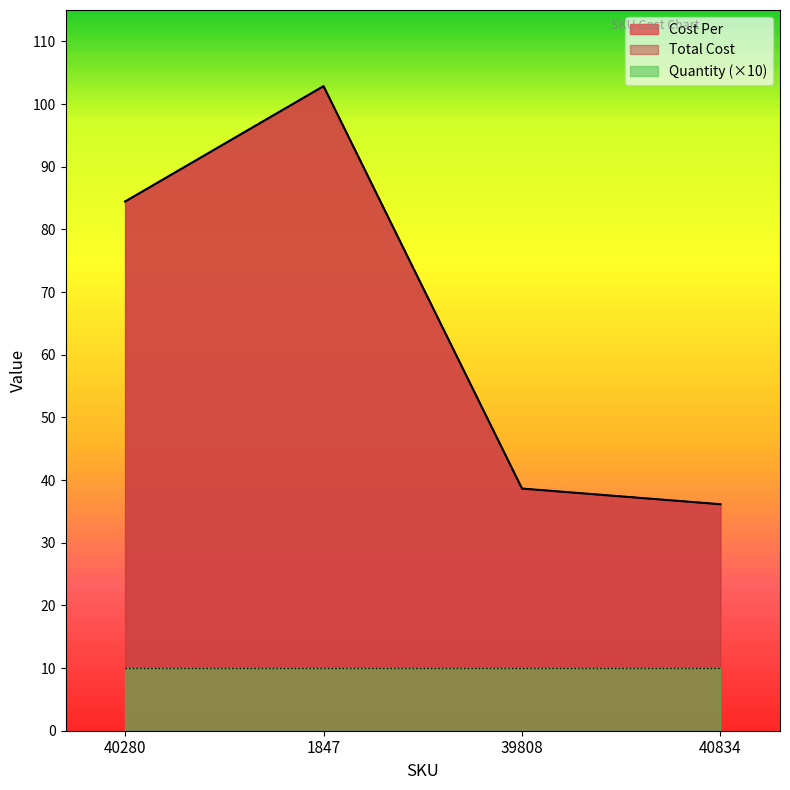

True or false: Cost Per has a value of 63.1 at 39808.

False